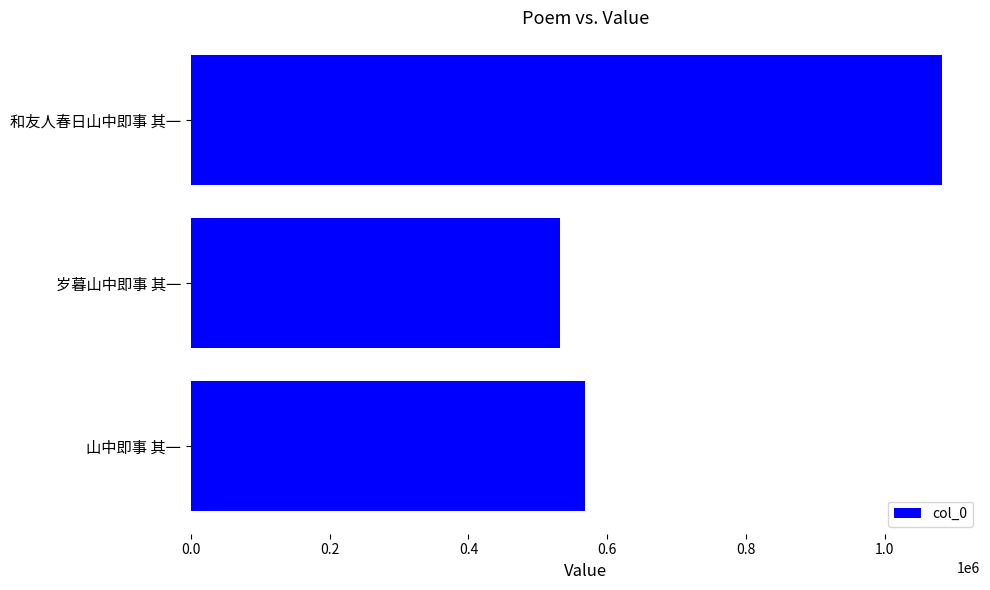

Rank the categories by value from lowest to highest.

岁暮山中即事 其一, 山中即事 其一, 和友人春日山中即事 其一